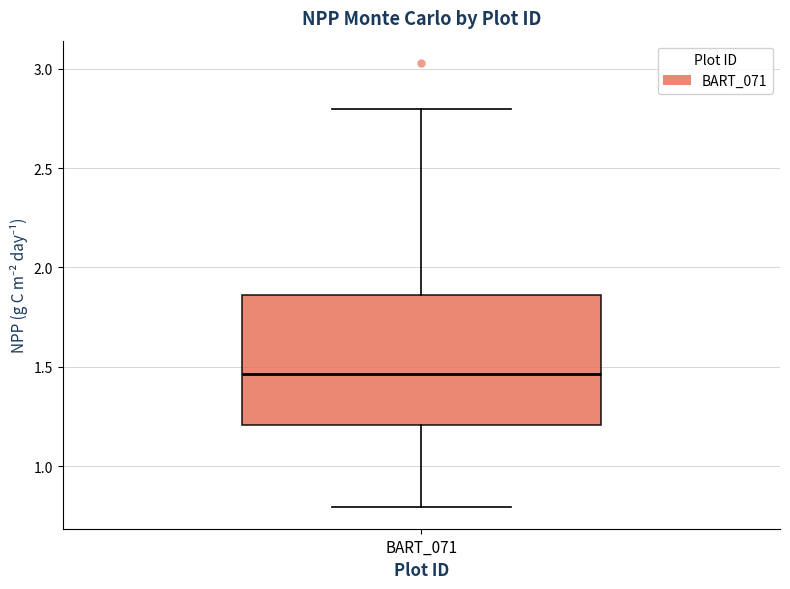

Where is the upper edge of the box for BART_071 on the y-axis? The values are not printed on the chart, so give them approximately, as read against the axis.

1.85